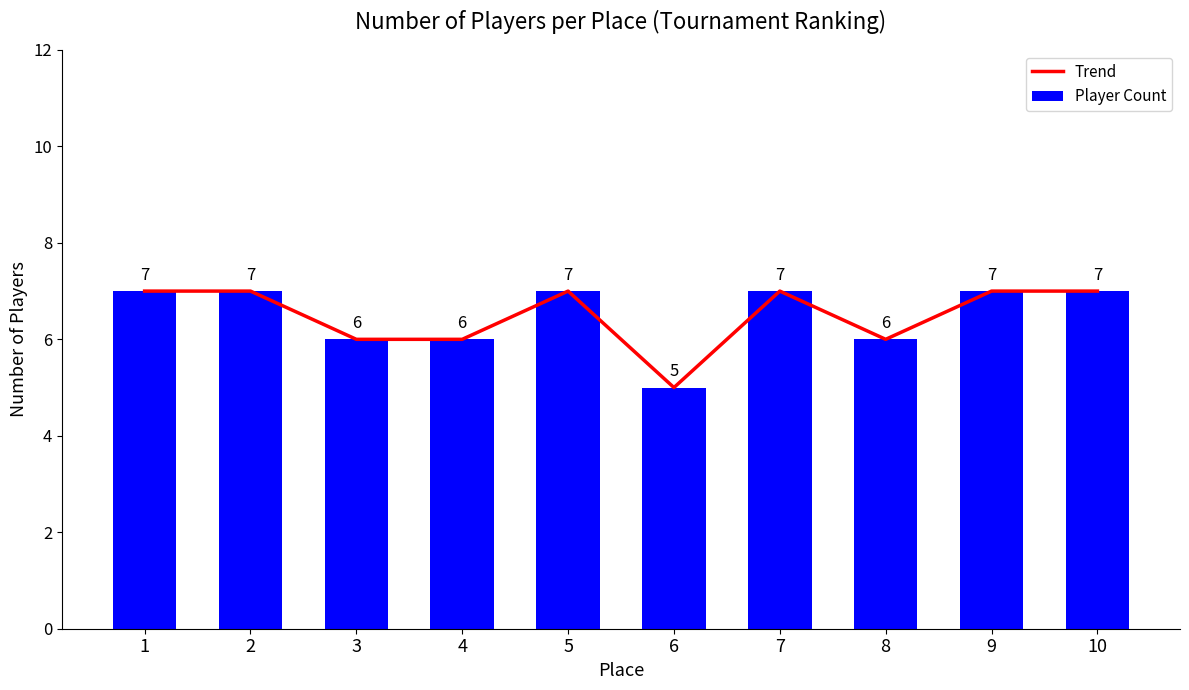

What are all the series names shown in the legend?

Trend, Player Count